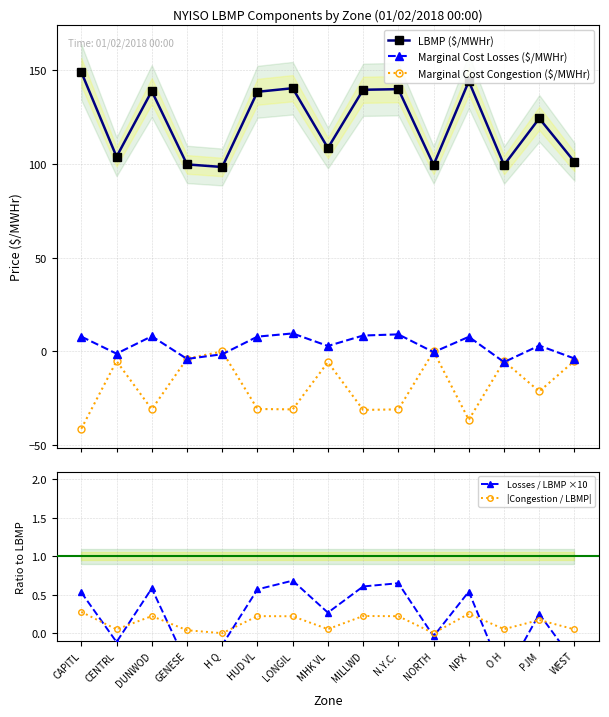

Which category has the lowest value in the LBMP ($/MWHr) series?

H Q